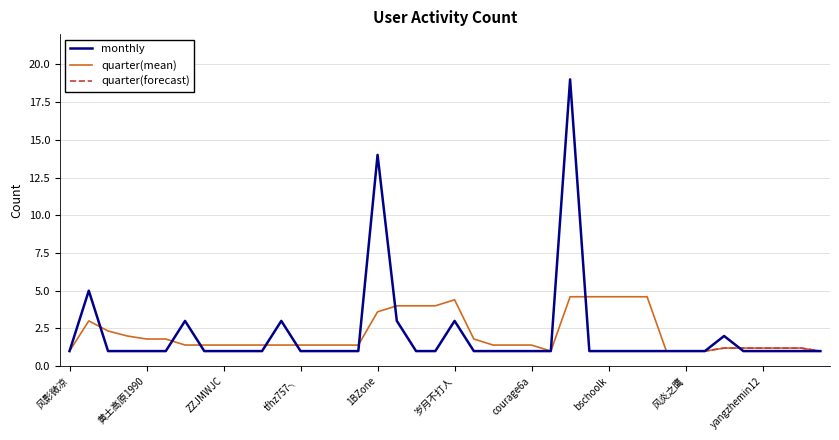

What is the greatest value displayed?

19